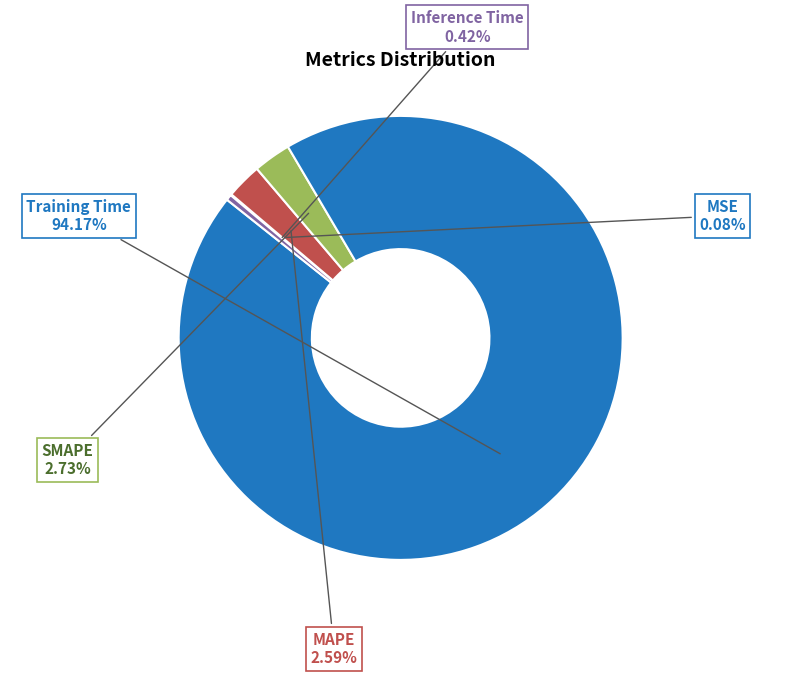

Which category has the smallest portion of the pie?

MSE